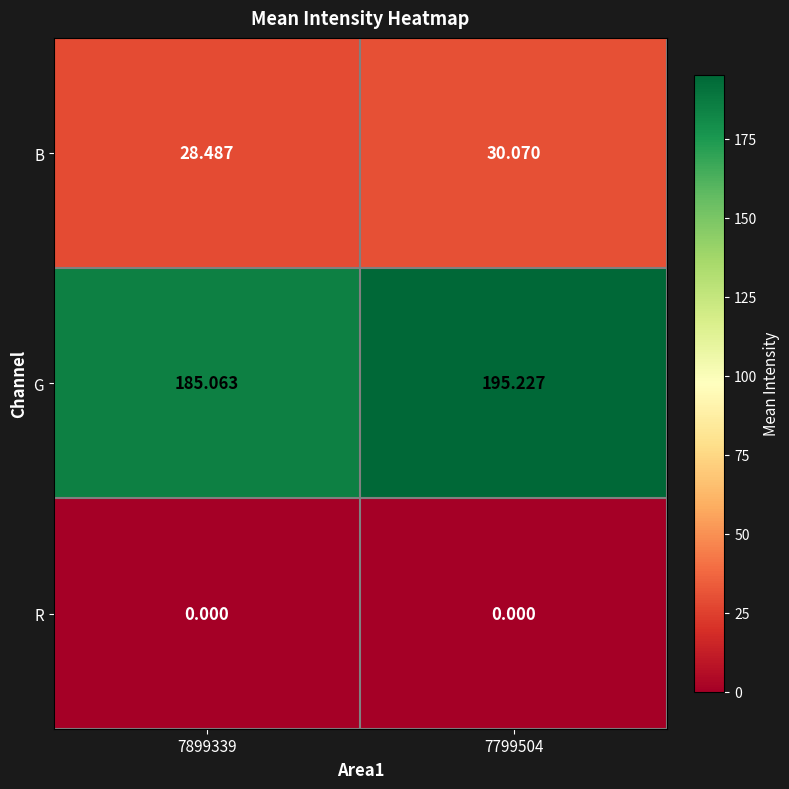

Which series has the largest range (max minus min)?

G